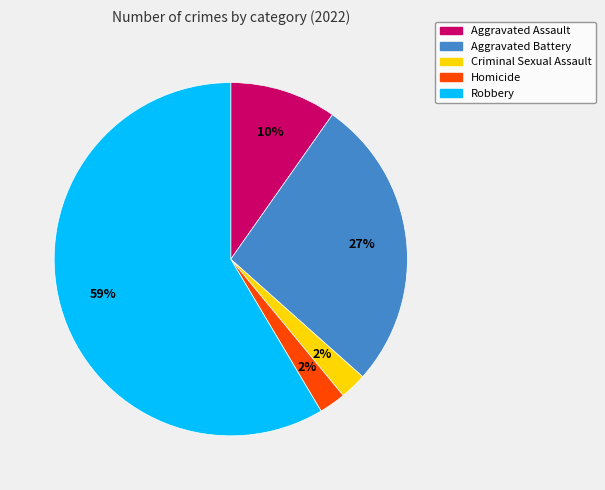

To the nearest percent, what is the combined percentage of Aggravated Battery and Aggravated Assault?

37%